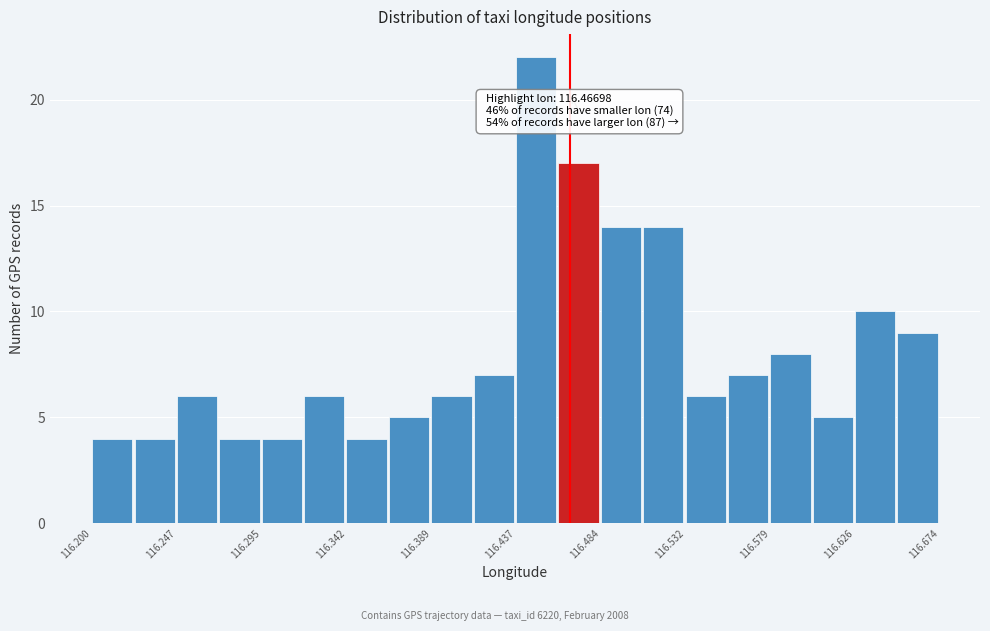

Which range on the x-axis has the tallest bar?

116.435 to 116.460